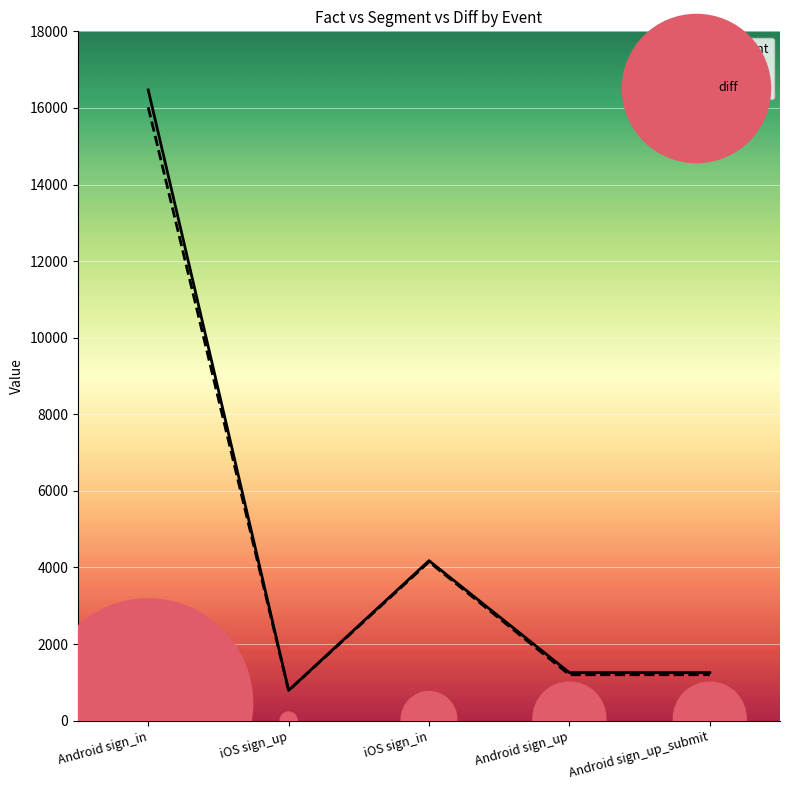

Is the value of diff at Android sign_in greater than the value of fact at Android sign_up?

No